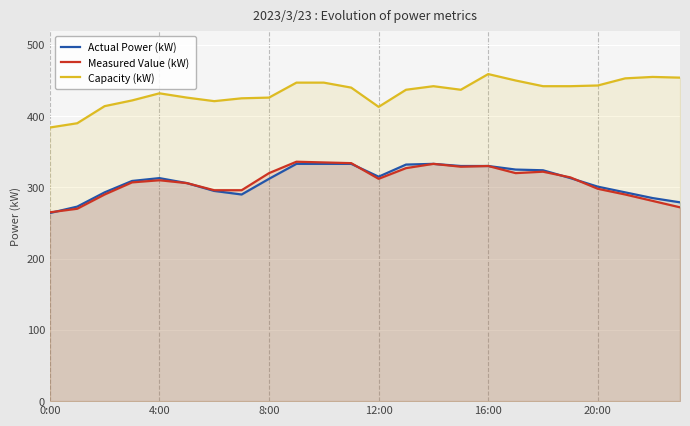

True or false: Capacity (kW) and Measured Value (kW) intersect in this chart.

False